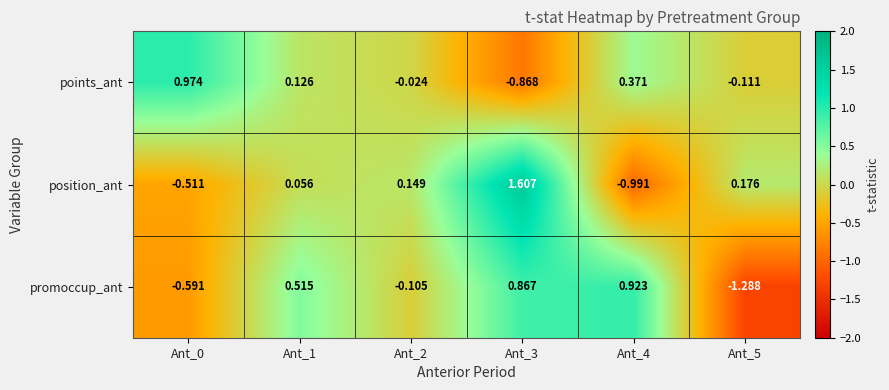

At Ant_4, list the series in order from smallest to largest.

position_ant, points_ant, promoccup_ant